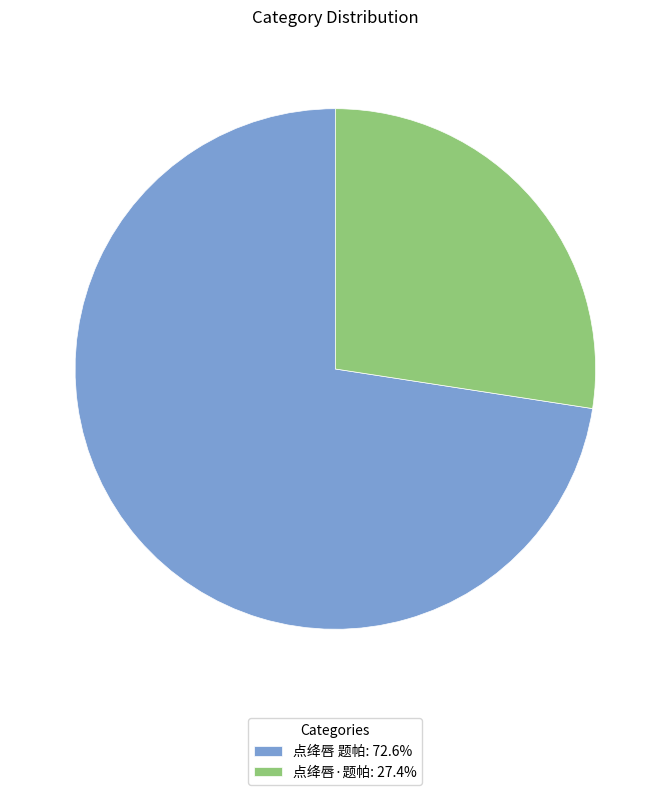

Do 点绛唇 题帕: 72.6% and 点绛唇·题帕: 27.4% together represent more than half of the pie?

Yes